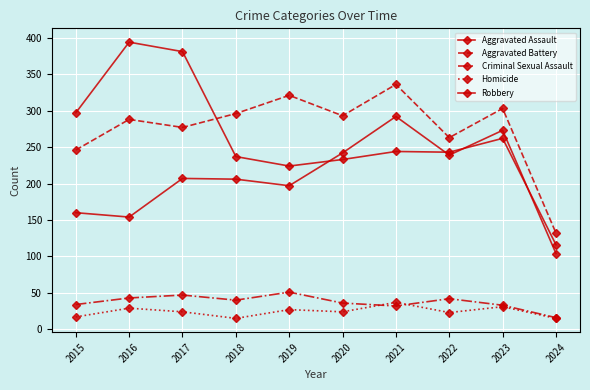

How many lines are shown in the chart?

5